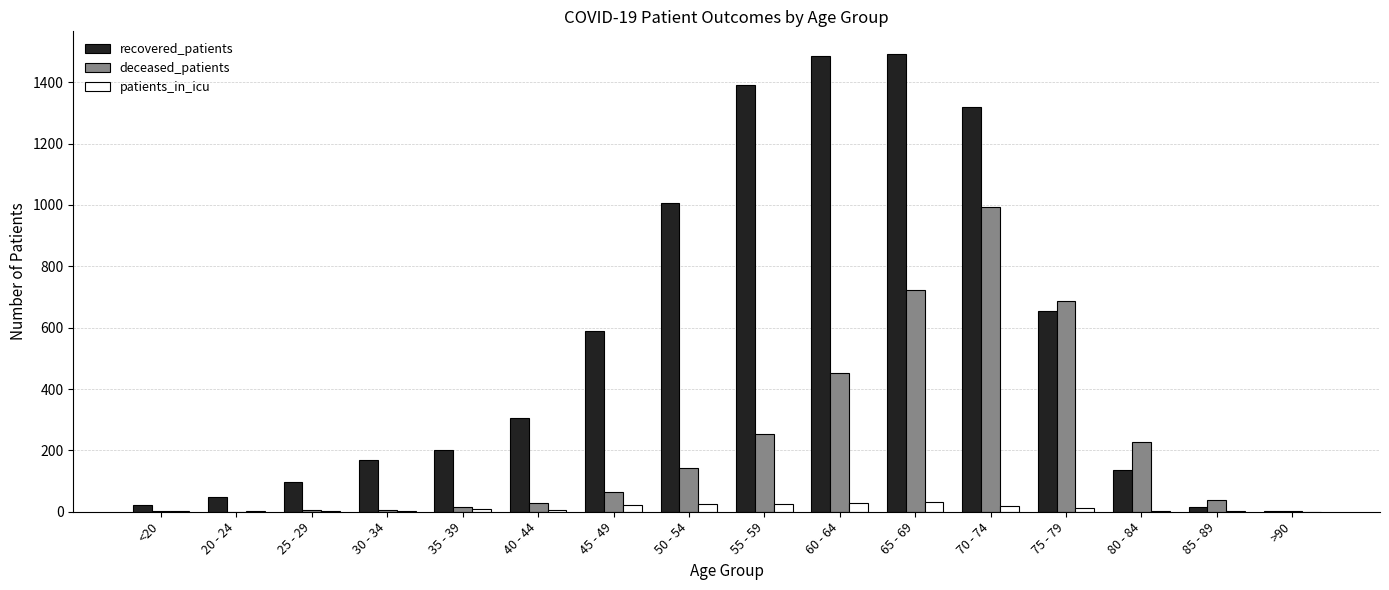

Read the patients_in_icu value at 70 - 74.

18